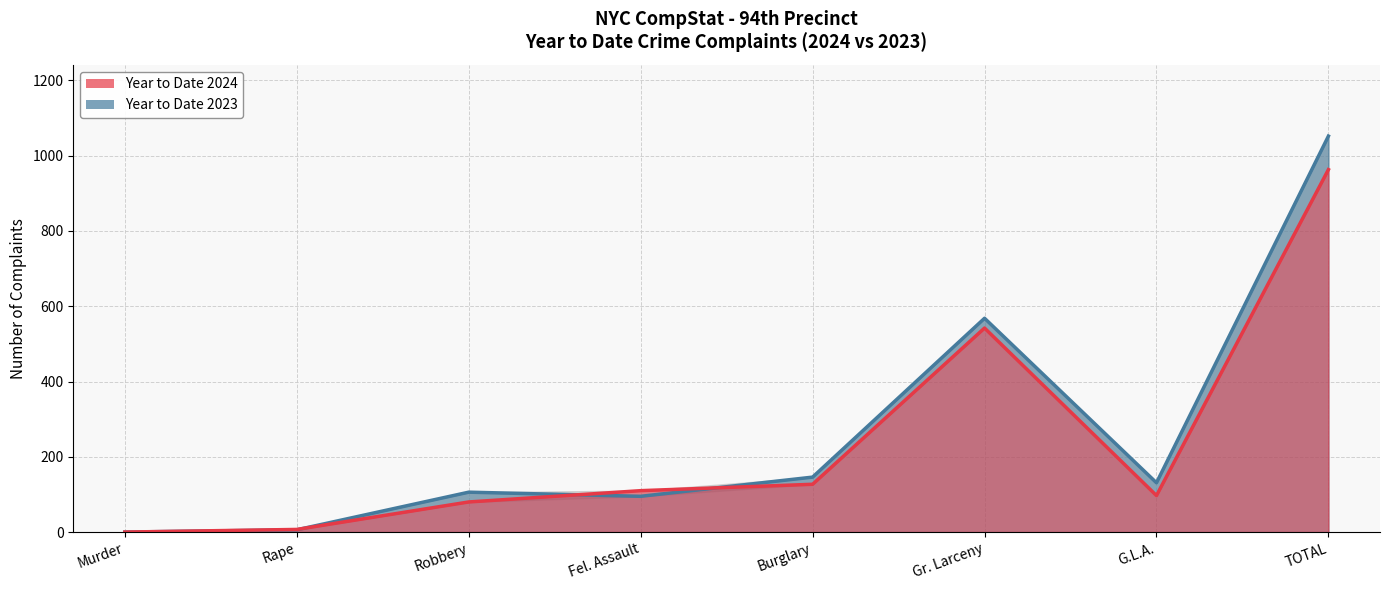

List the series in order of their peak value, lowest first.

Year to Date 2024, Year to Date 2023